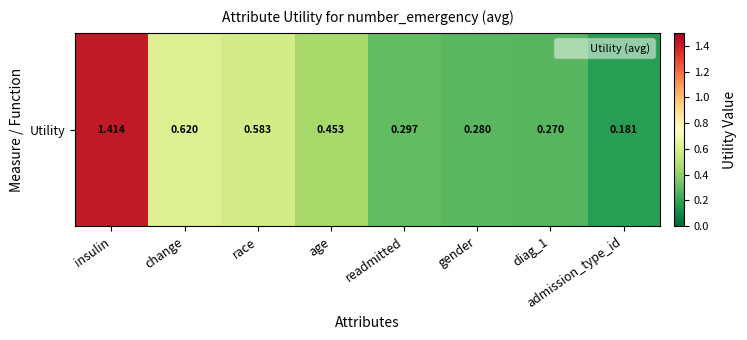

Reading left to right, extract all data points from this chart.

insulin=1.4	change=0.6	race=0.6	age=0.5	readmitted=0.3	gender=0.3	diag_1=0.3	admission_type_id=0.2